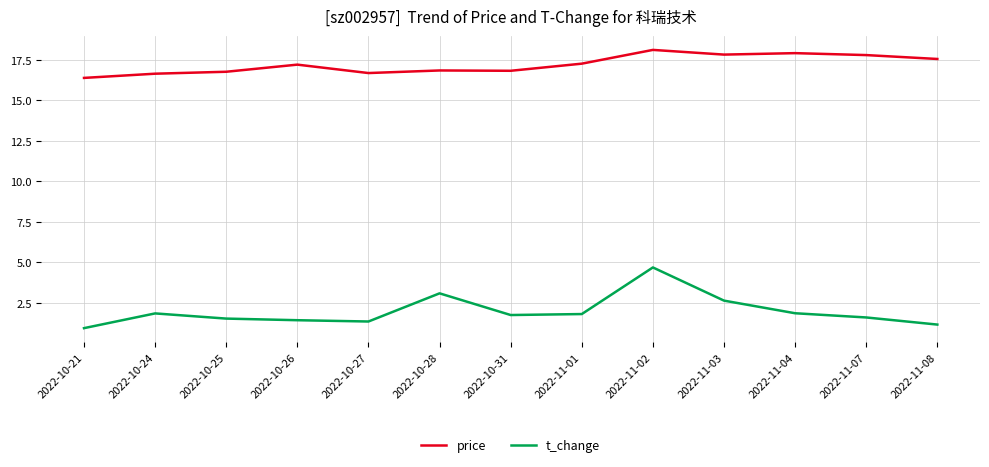

Which series changed the most between 2022-11-02 and 2022-11-08?

t_change